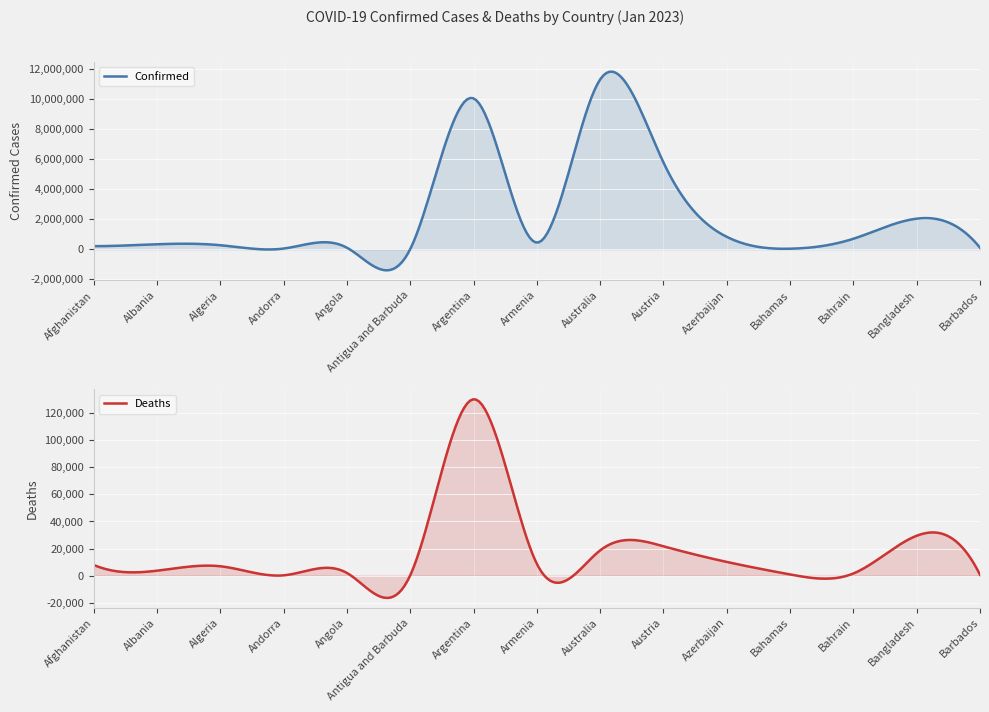

List the series in order of their peak value, highest first.

Confirmed, Deaths